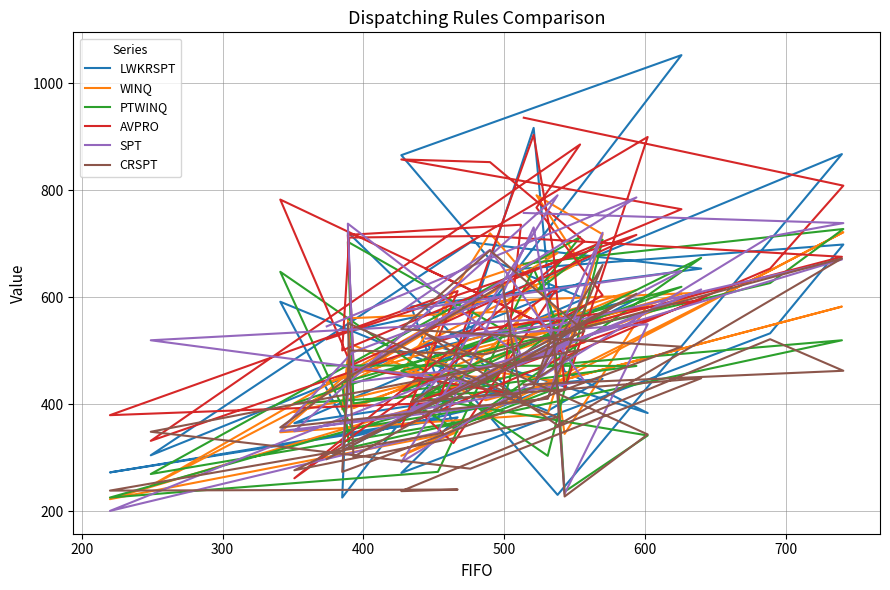

After their last crossing, which series has the higher values: AVPRO or SPT?

AVPRO